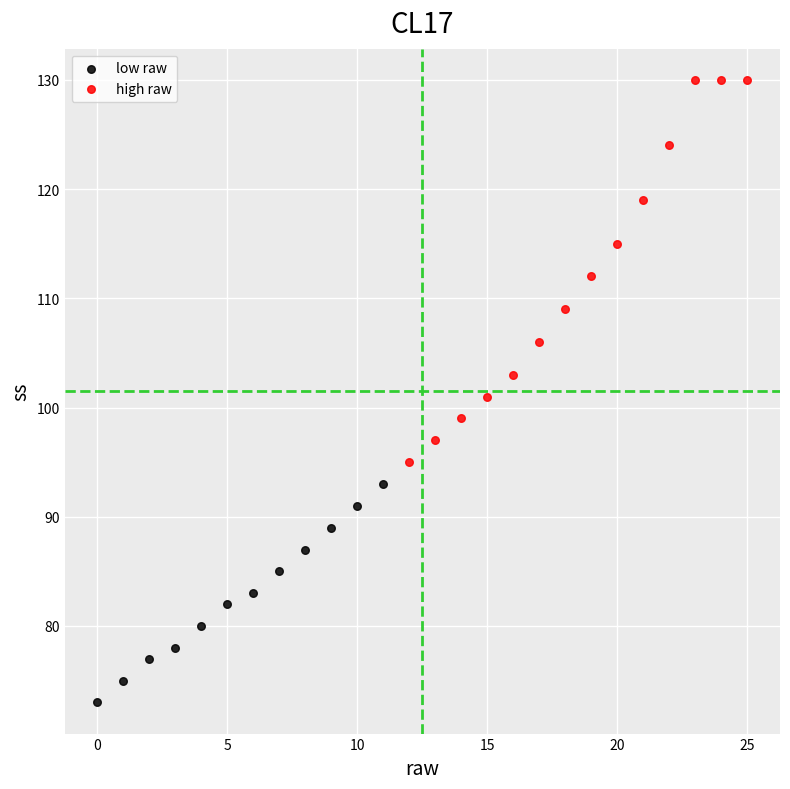

Which series contains the highest Y value?

high raw